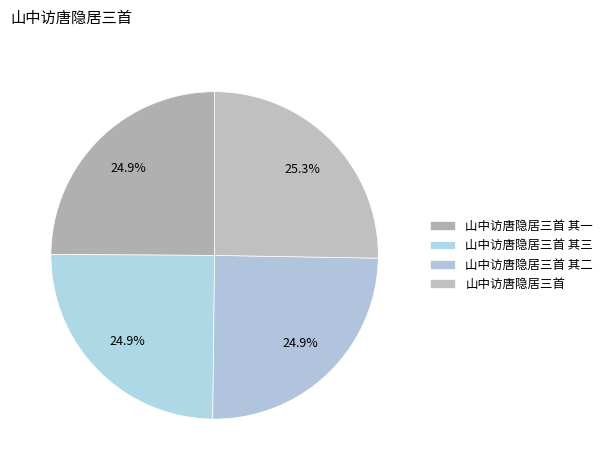

Does any single category account for the majority?

No